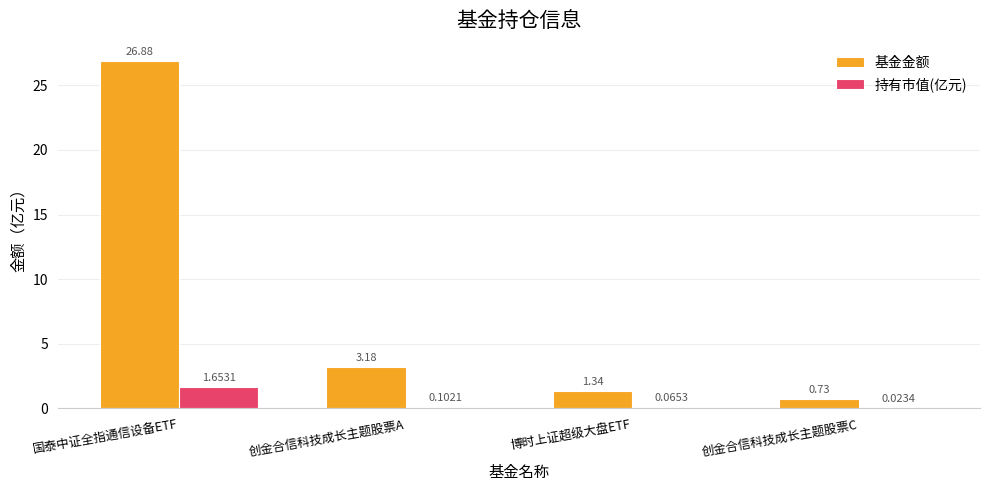

Are the bars grouped side by side (vs. stacked)?

Yes